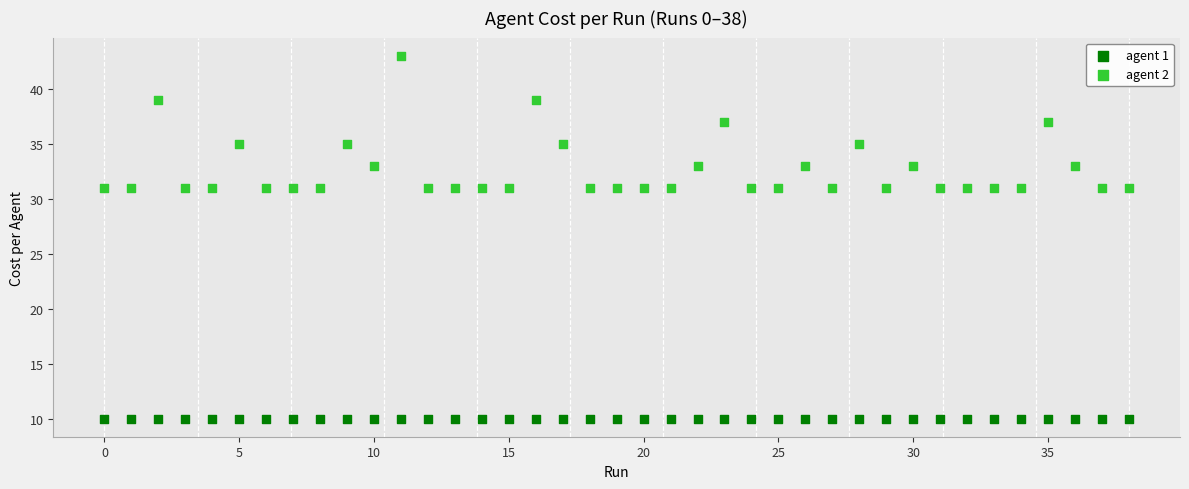

Which series reaches the minimum Y coordinate?

agent 1